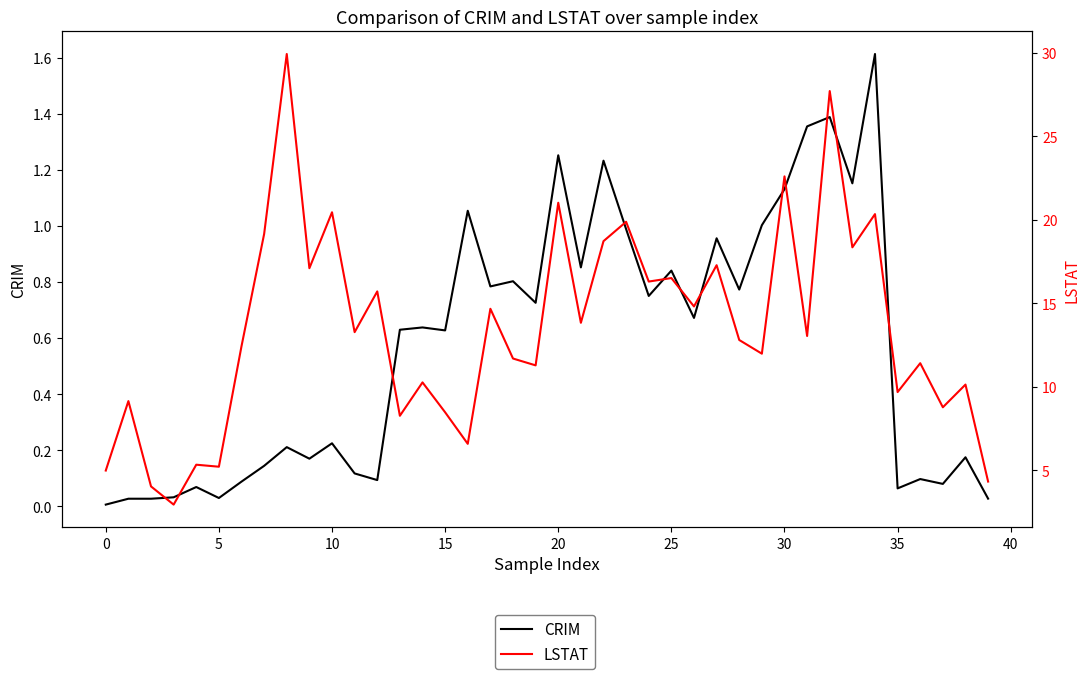

Which series changed the most between 16 and 20?

LSTAT